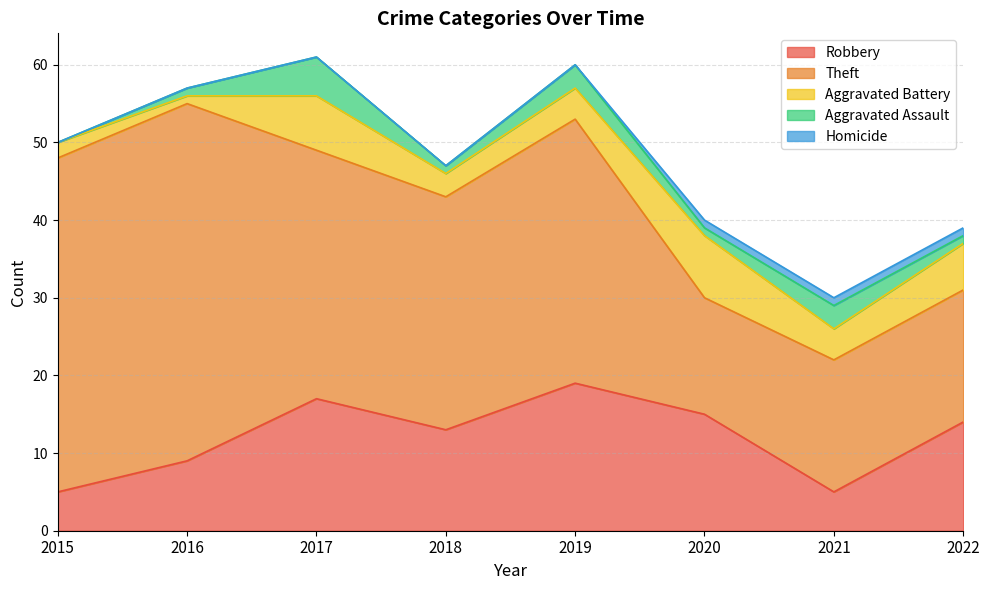

At how many categories does at least one series exceed 22?

5